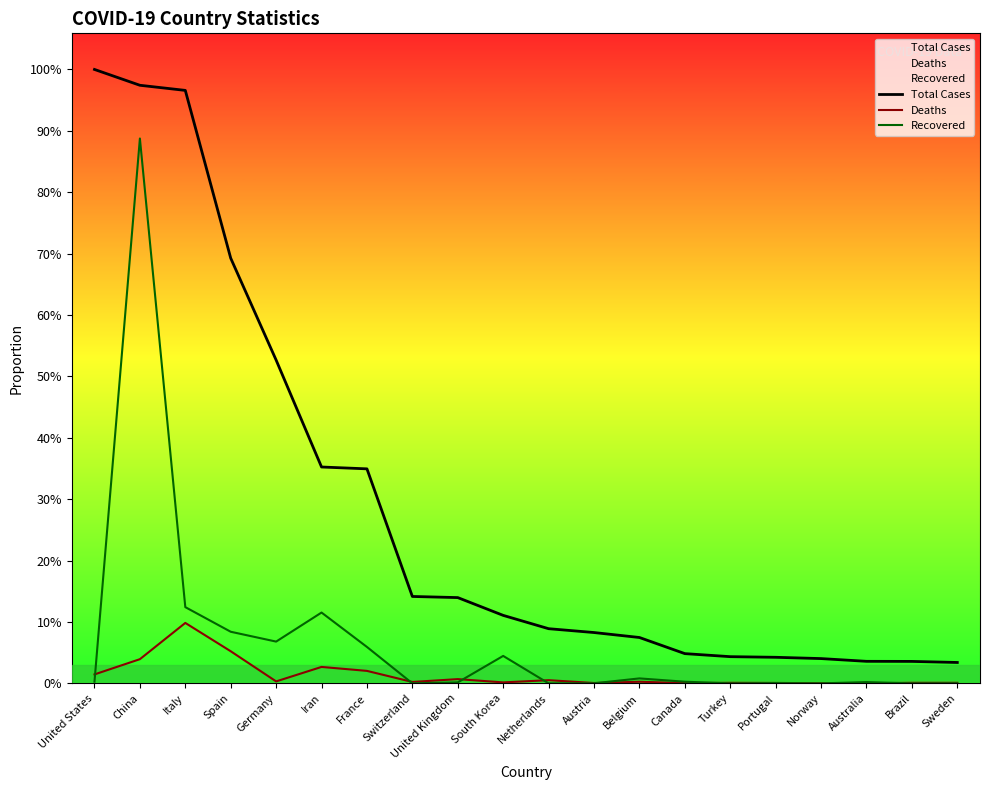

True or false: Deaths has more than 0 interior local peaks.

True